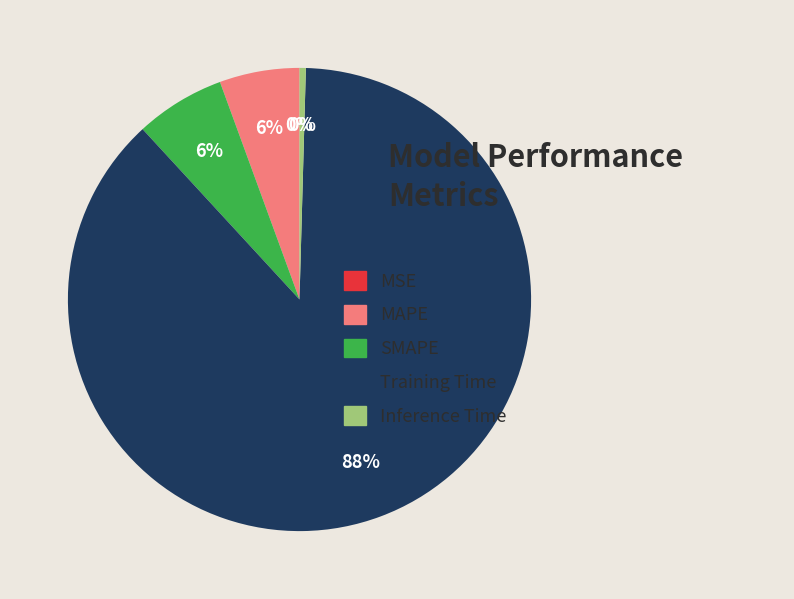

Is there any slice that represents more than half of the pie?

Yes